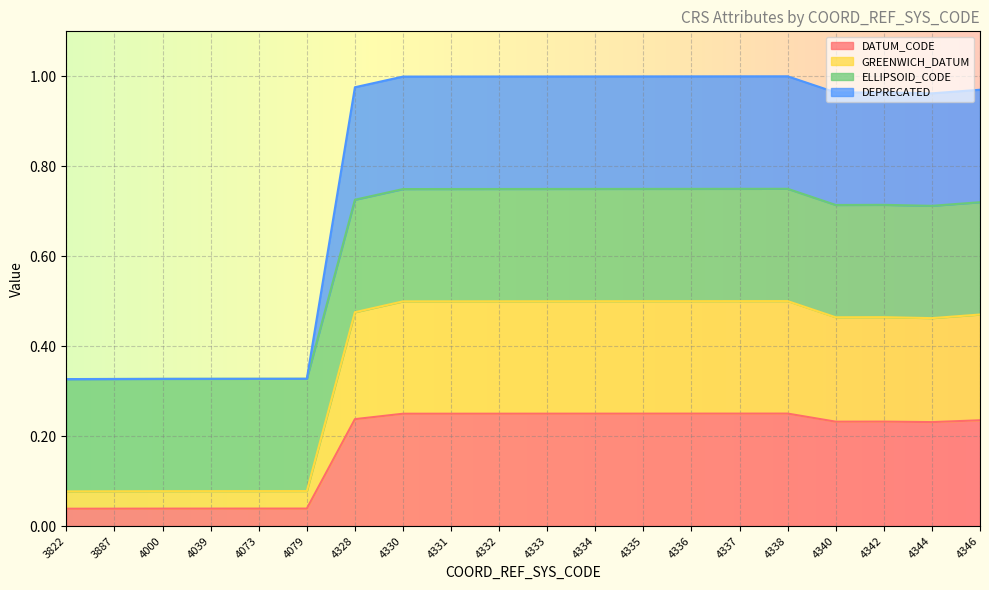

Rank the categories by GREENWICH_DATUM value from lowest to highest.

3822, 3887, 4000, 4039, 4073, 4079, 4344, 4340, 4342, 4346, 4328, 4330, 4331, 4332, 4333, 4334, 4335, 4336, 4337, 4338